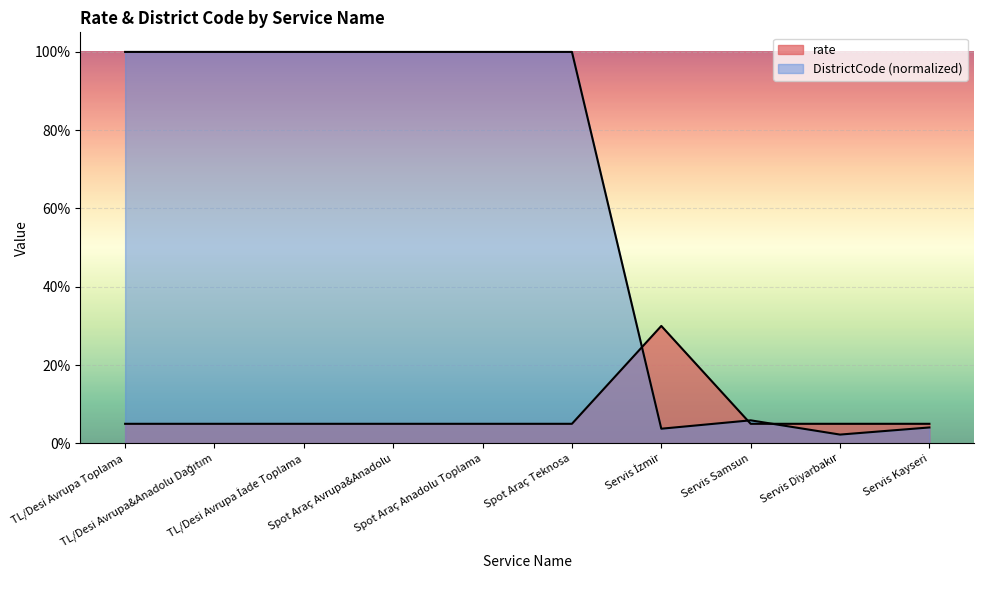

In rate, how many points are higher than both neighbors (excluding endpoints)?

1